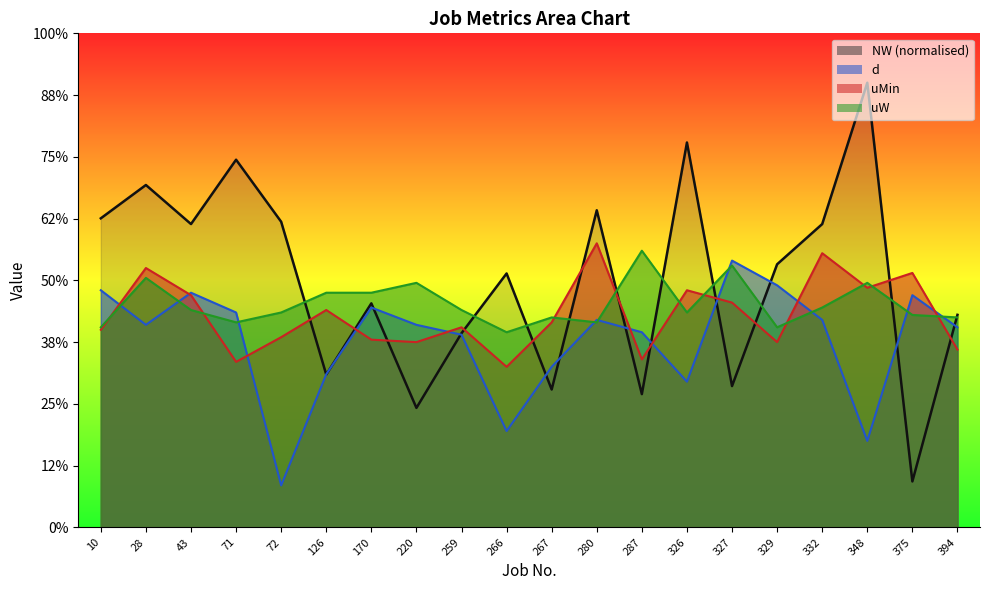

Which series has the largest range (max minus min)?

NW